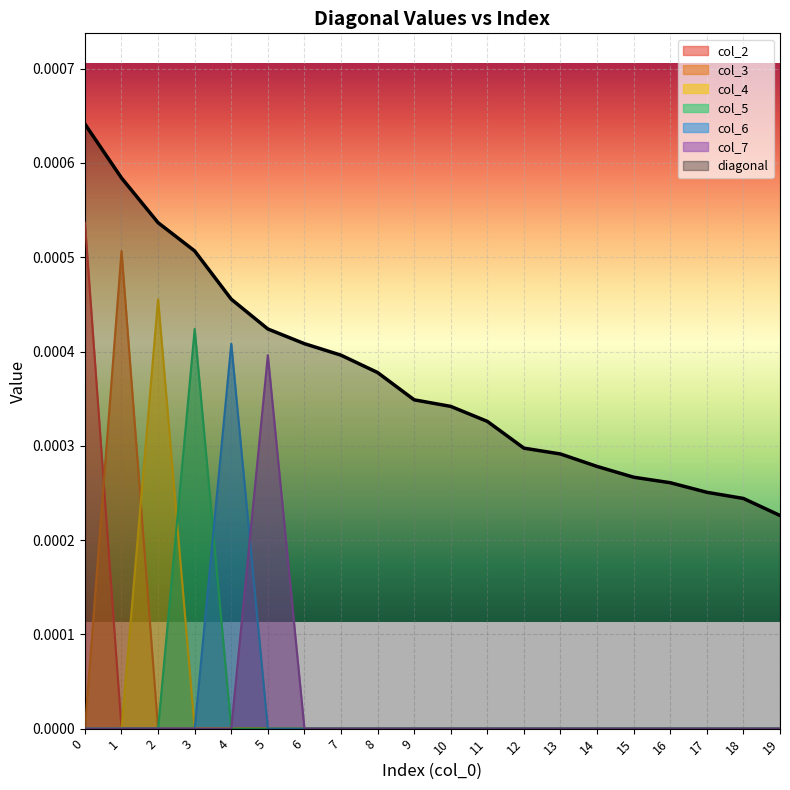

True or false: col_2 has a value of -0.0 at 10.

False